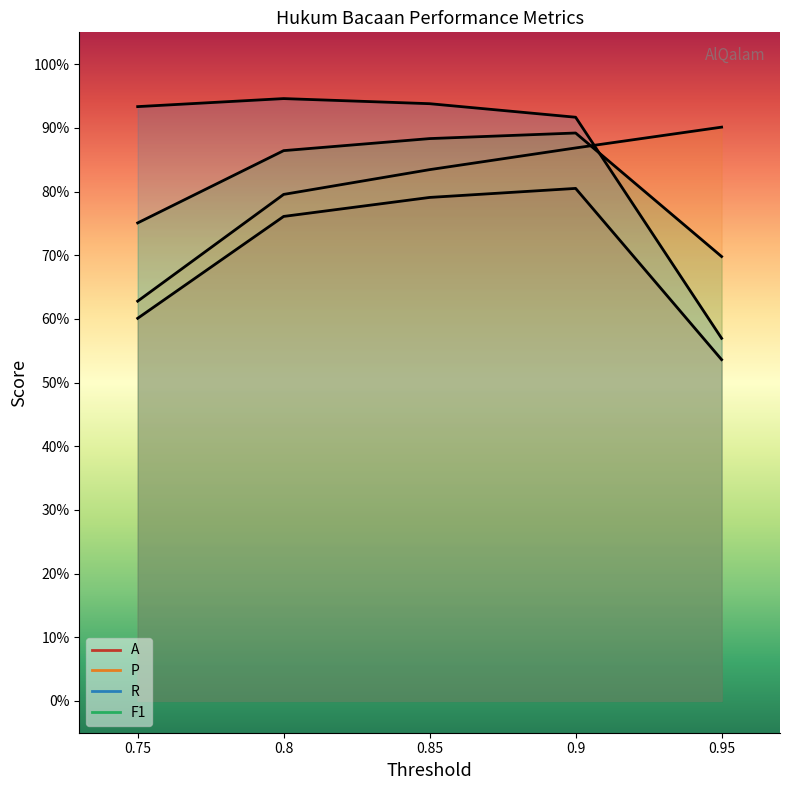

True or false: P and A cross at least once.

False